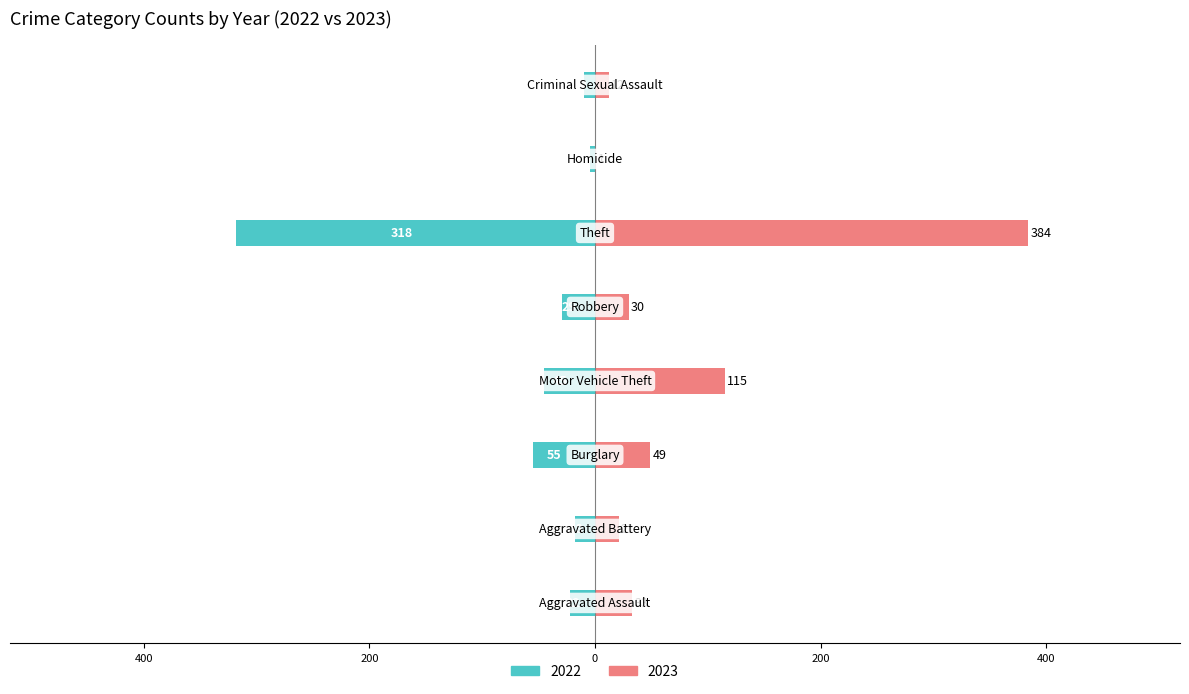

Reading right to left, transcribe all the data shown in this chart.

2022: -10	-4	-318	-29	-45	-55	-18	-22
2023: 12	1	384	30	115	49	21	33